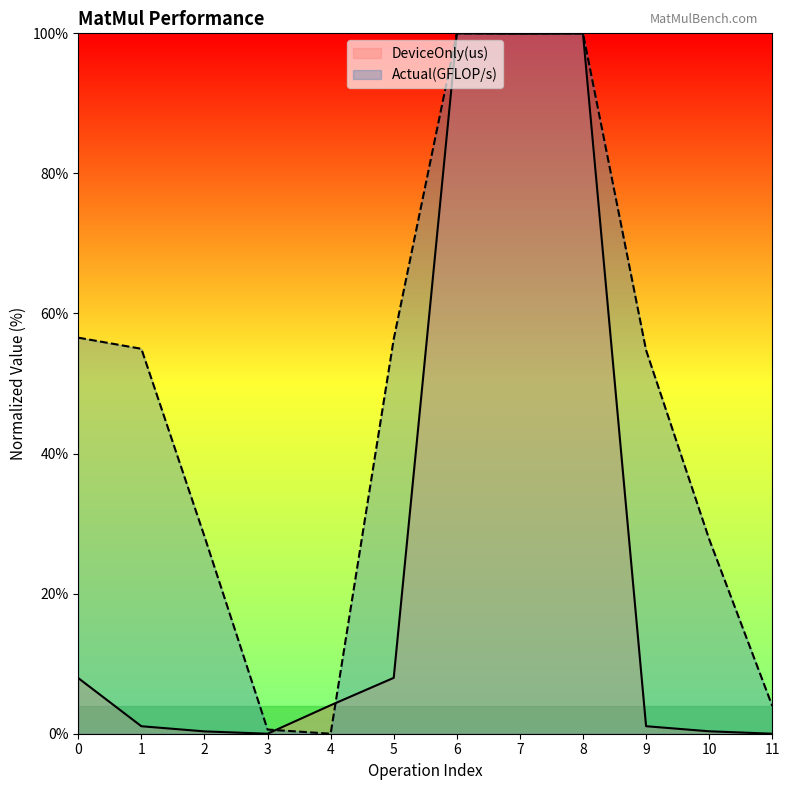

Reading right to left, what are all the values shown in this chart?

DeviceOnly(us): 11=0.0	10=0.3	9=1.1	8=100.0	7=99.9	6=100.0	5=8.0	4=4.1	3=0.0	2=0.3	1=1.1	0=7.9
Actual(GFLOP/s): 11=4.0	10=27.8	9=54.8	8=100.0	7=100.0	6=100.0	5=56.3	4=0.0	3=0.6	2=28.2	1=55.0	0=56.5